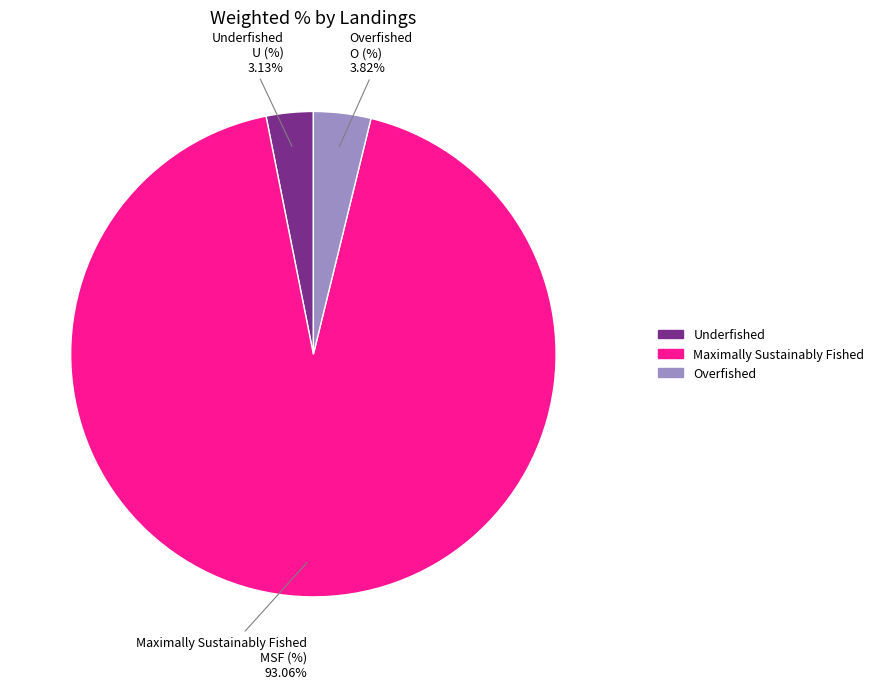

What is the ratio of the value at Maximally Sustainably Fished to the value at Overfished?

24.4